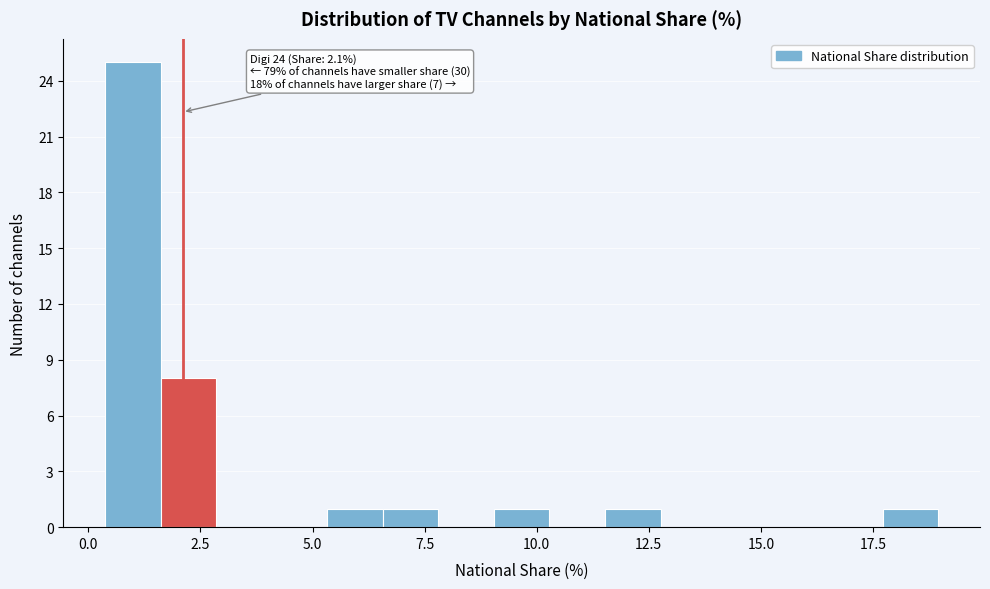

Read against the x-axis, roughly where is the centre of the tallest bar?

1.0